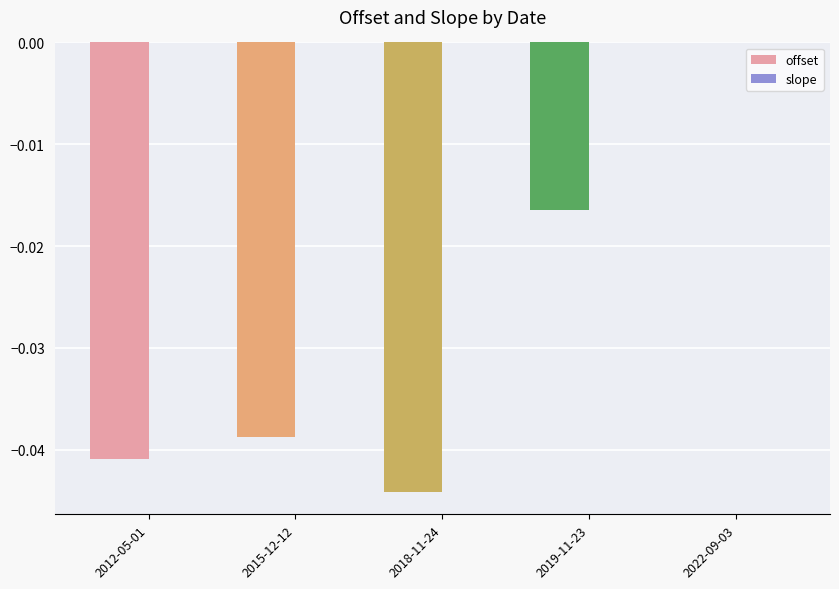

True or false: offset has a value of -0.0 at 2019-11-23.

True